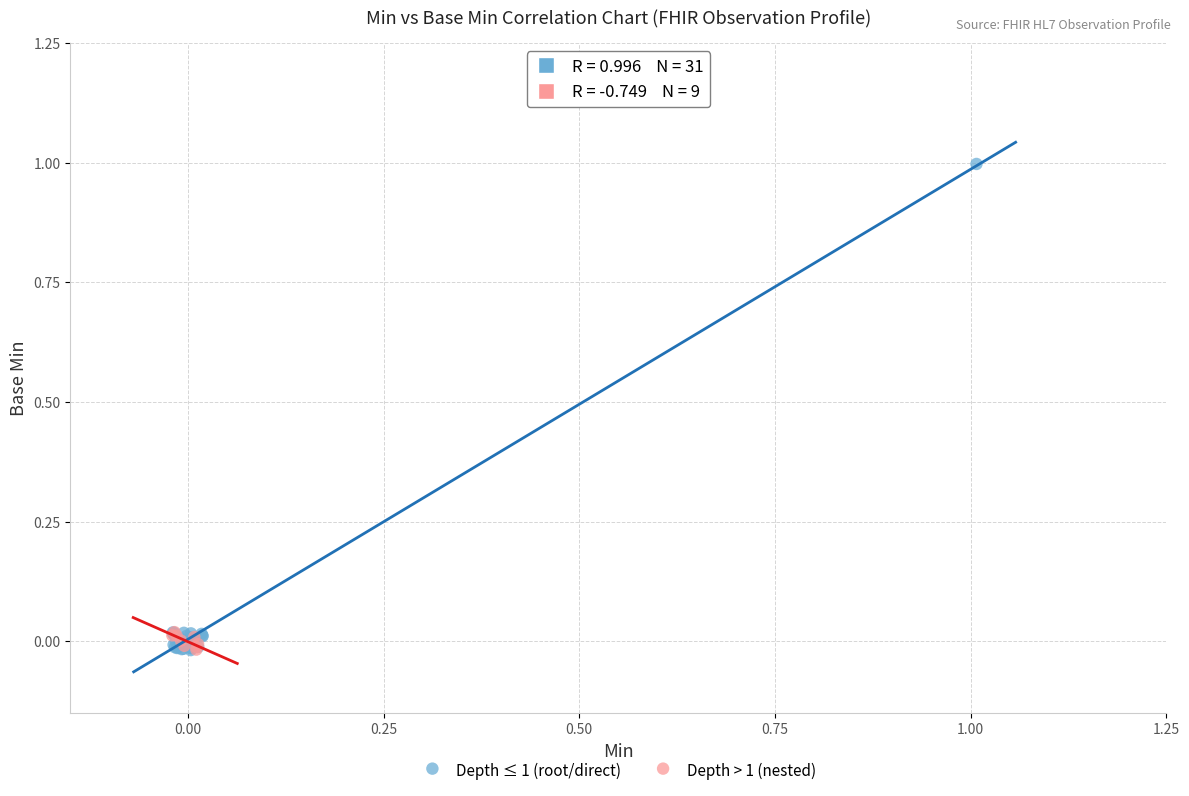

Which series contains the highest Y value?

Depth ≤ 1 (root/direct)